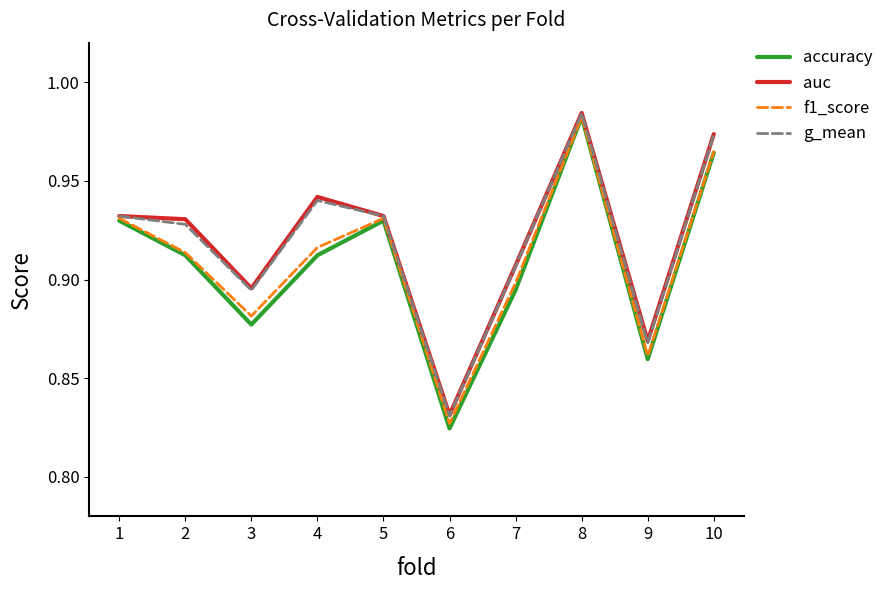

Is the value of accuracy at 4 greater than the value of auc at 1?

No